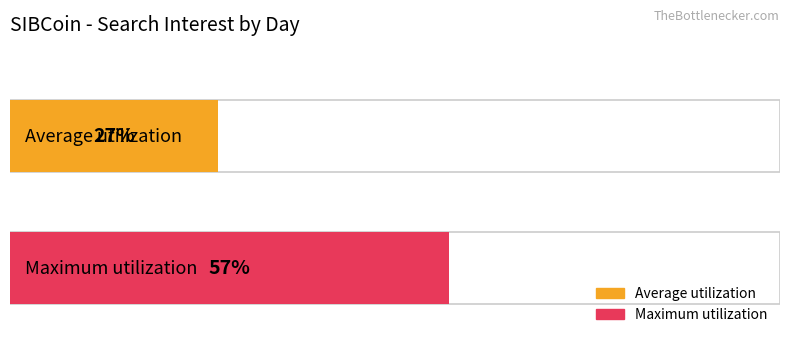

Does the chart contain stacked bars?

No